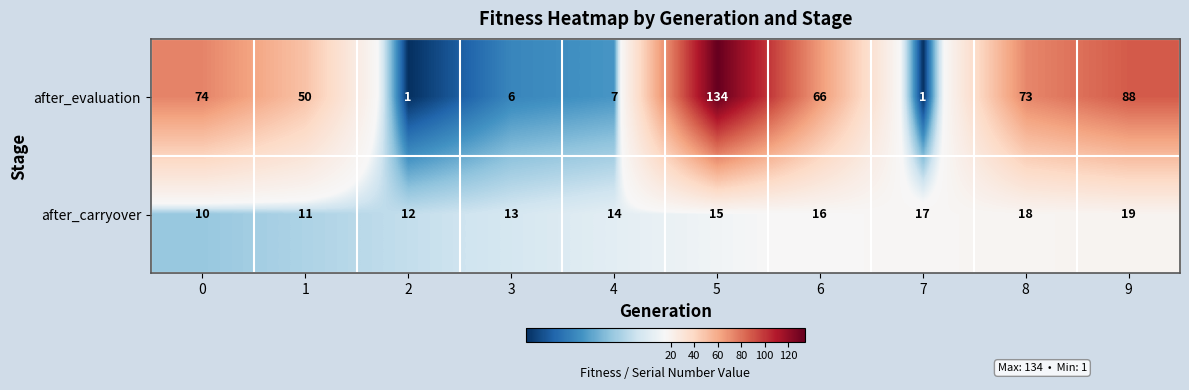

Which series has the largest total across all categories?

after_evaluation